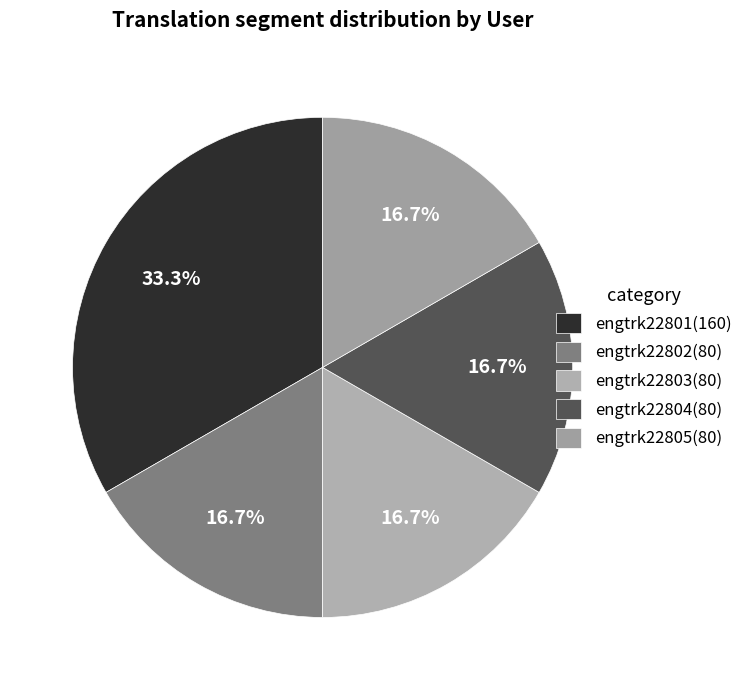

To the nearest percent, what is the average slice percentage?

20%